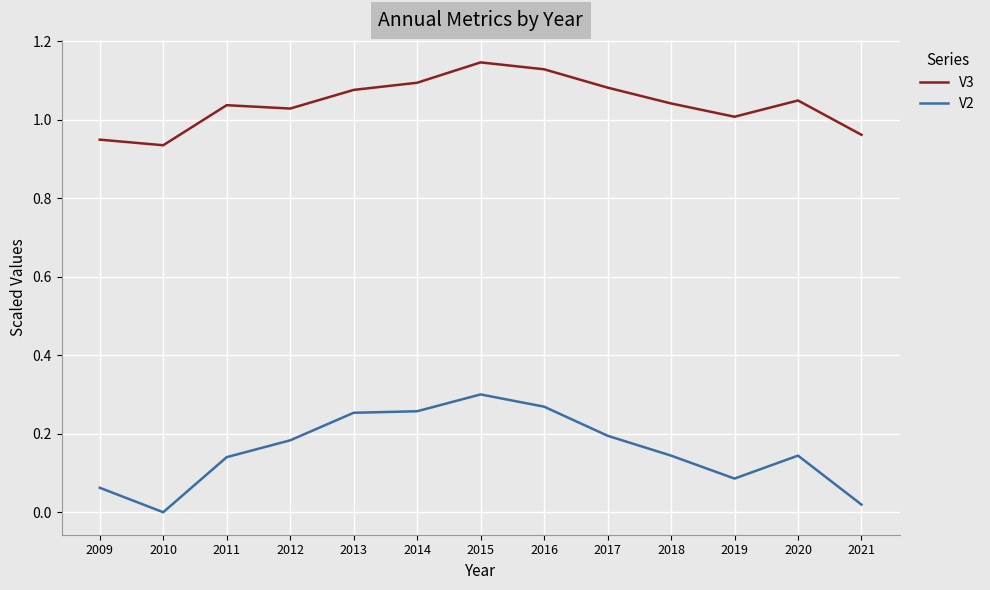

Which series has the largest total across all categories?

V3